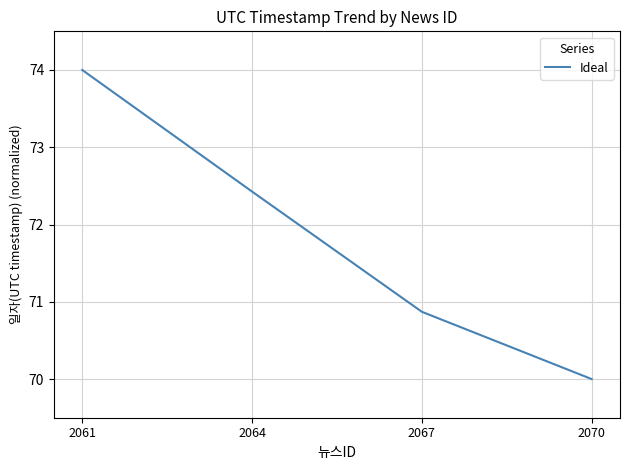

Reading left to right, list all the values displayed in this chart.

74.0	72.4	70.9	70.0